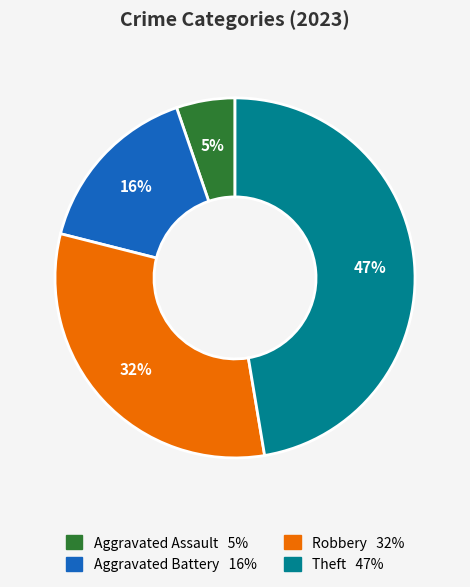

To the nearest percent, what is the difference between the largest and smallest slice percentages?

42%